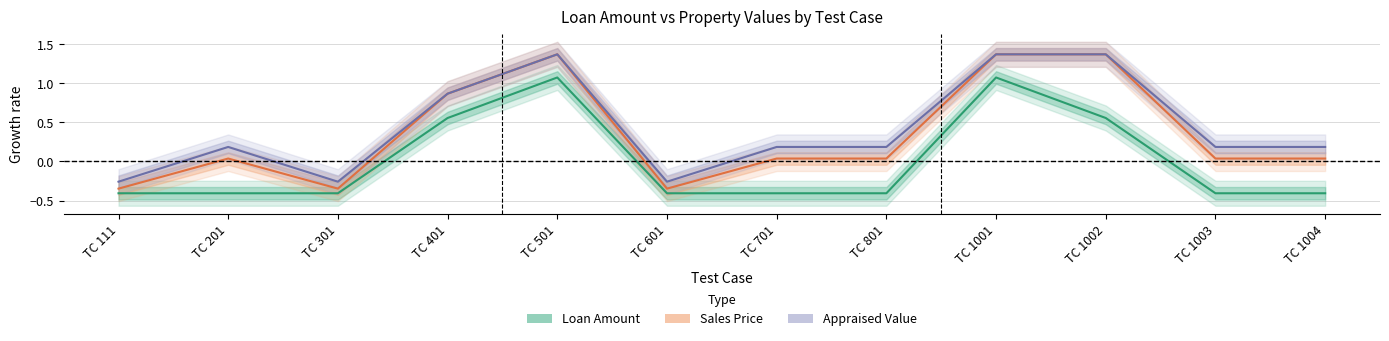

At which category is the sum across all series the highest?

TC 501